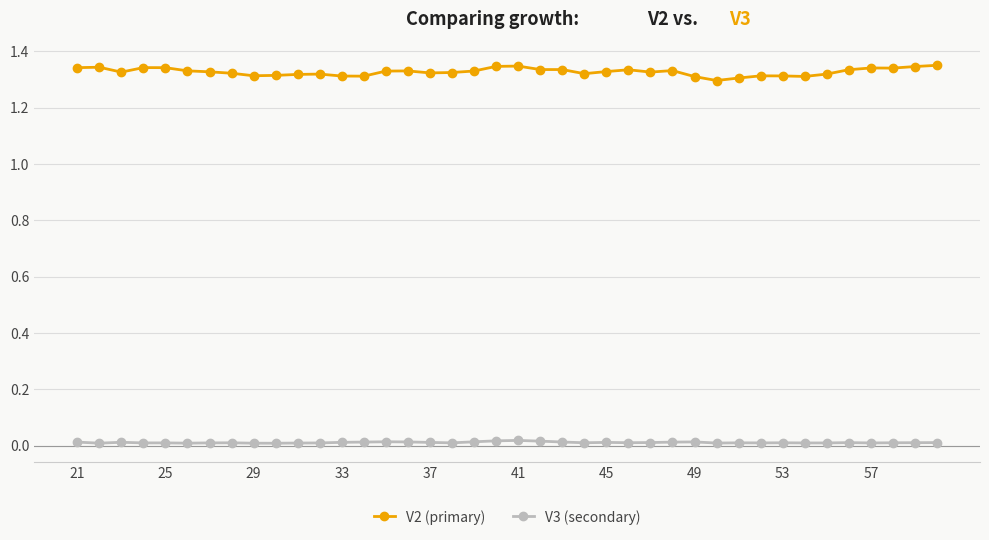

How many series are shown in this chart?

2